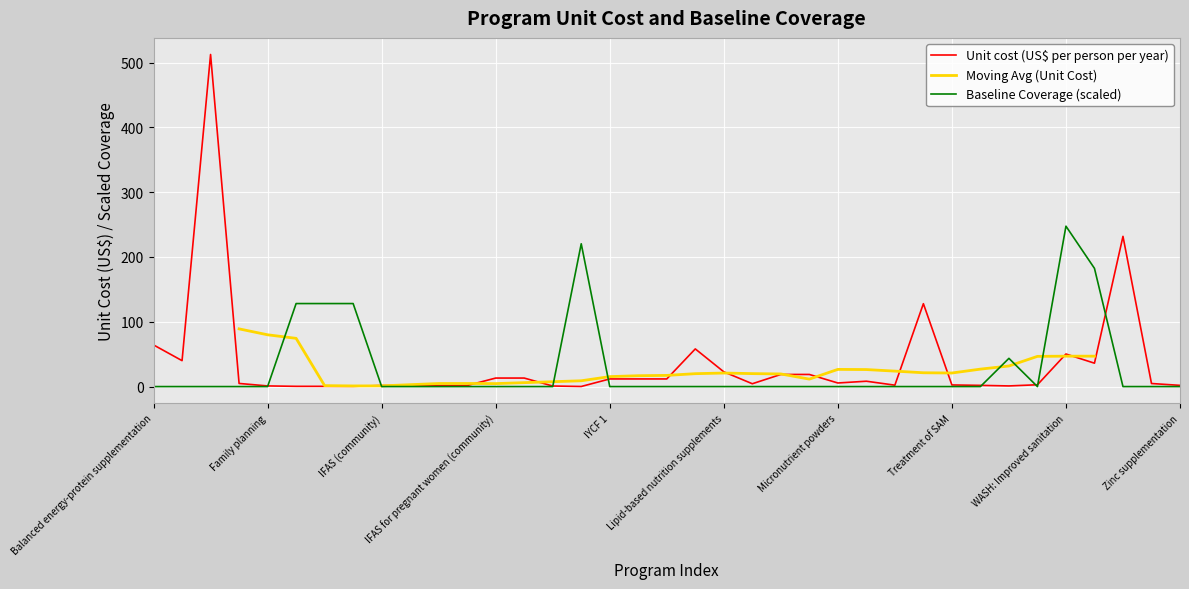

What is the average value of the Unit cost (US$ per person per year) series?

34.9